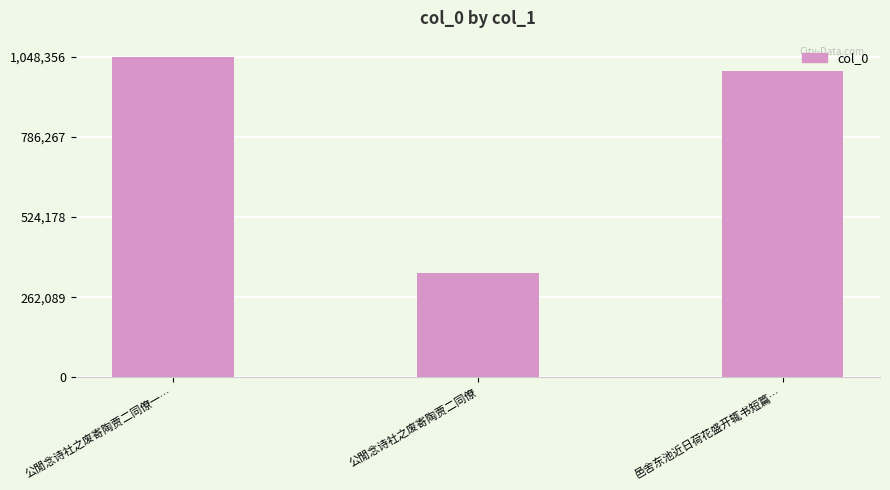

What is the change in value from 公閒念诗社之废寄陶贾二同僚 to 邑舍东池近日荷花盛开辄书短篇…?

+657188